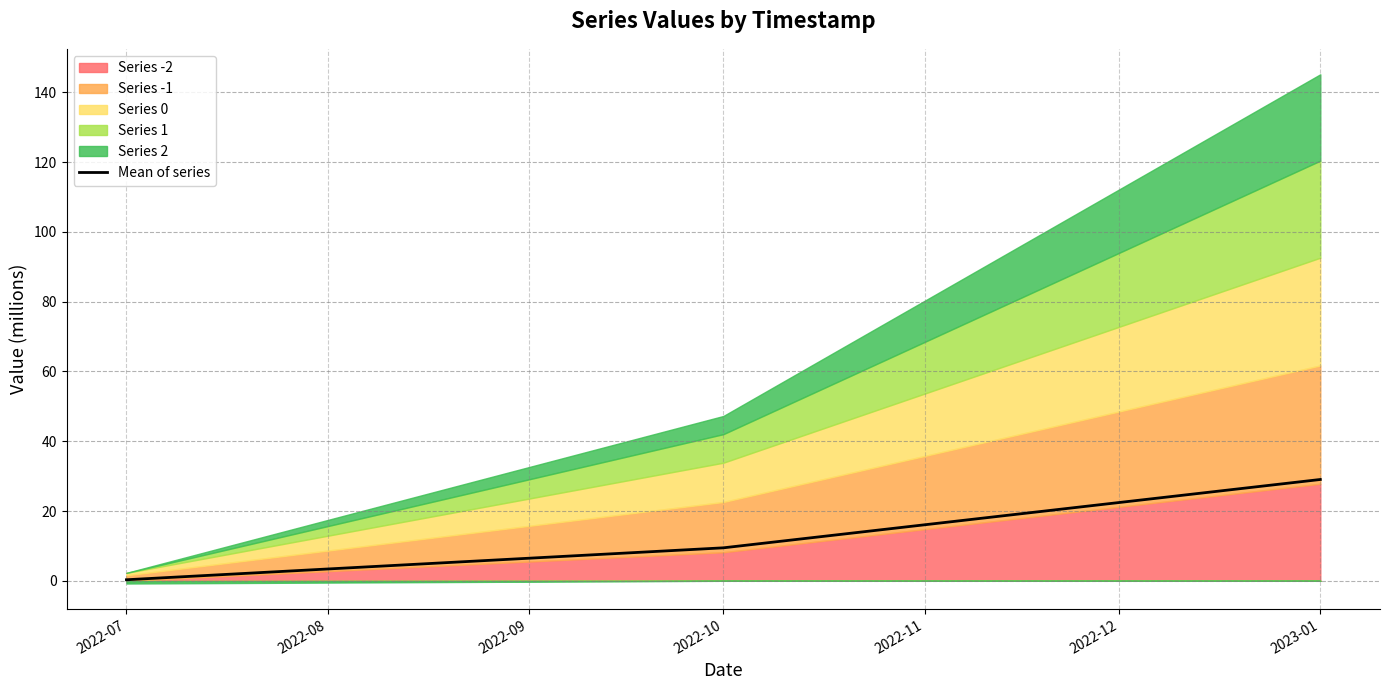

At which category does the chart reach its minimum across all series?

2022-07